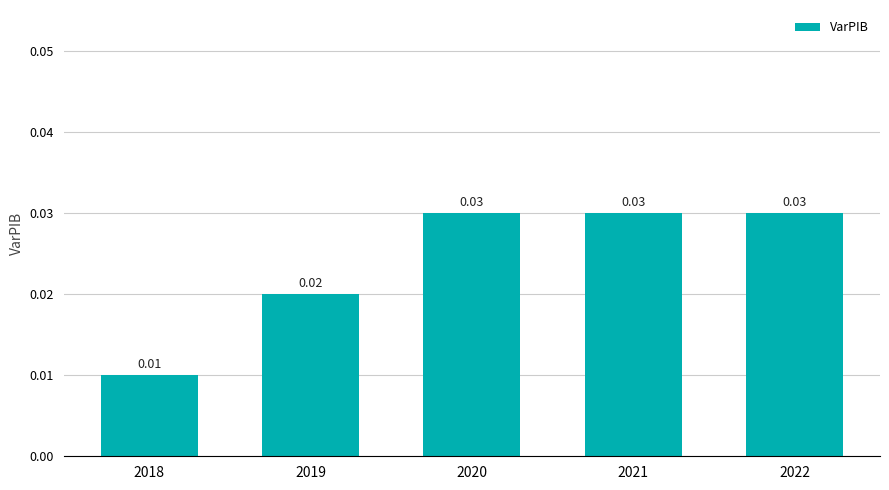

Which has a higher value, 2022 or 2019?

2022